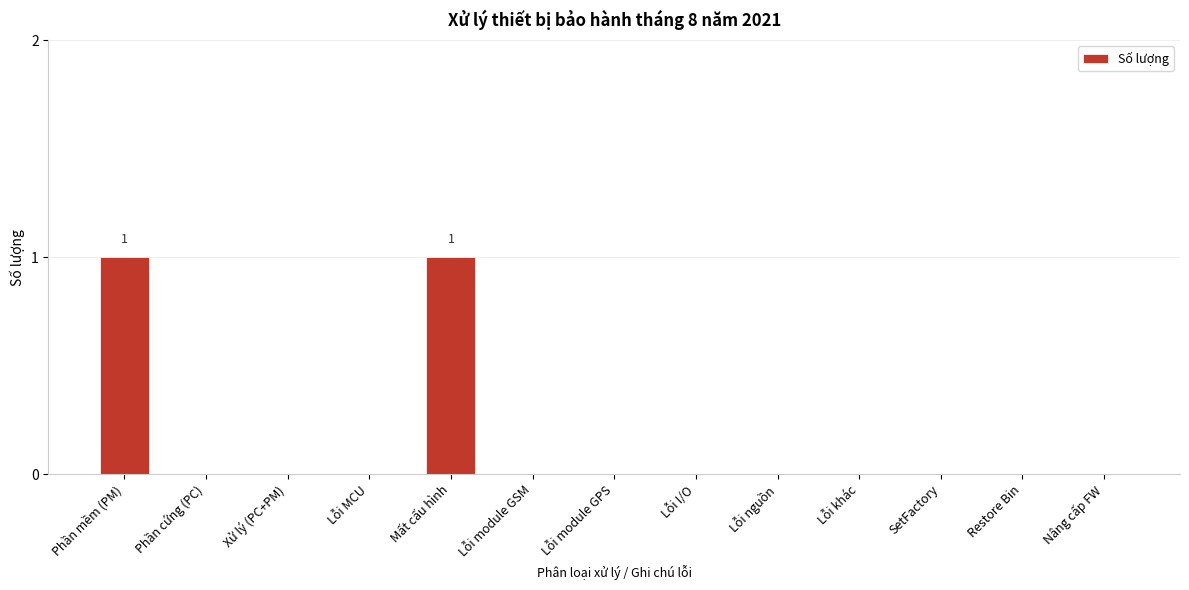

Reading left to right, what are all the values shown in this chart?

Phần mềm (PM)=1	Phần cứng (PC)=0	Xử lý (PC+PM)=0	Lỗi MCU=0	Mất cấu hình=1	Lỗi module GSM=0	Lỗi module GPS=0	Lỗi I/O=0	Lỗi nguồn=0	Lỗi khác=0	SetFactory=0	Restore Bin=0	Nâng cấp FW=0